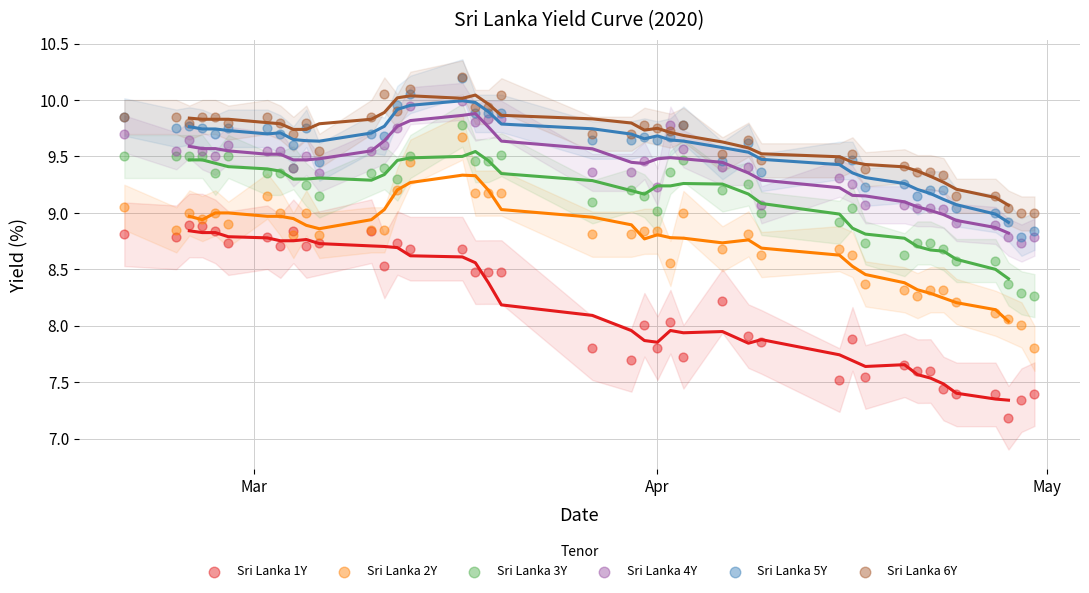

Which series reaches the minimum Y coordinate?

Sri Lanka 1Y